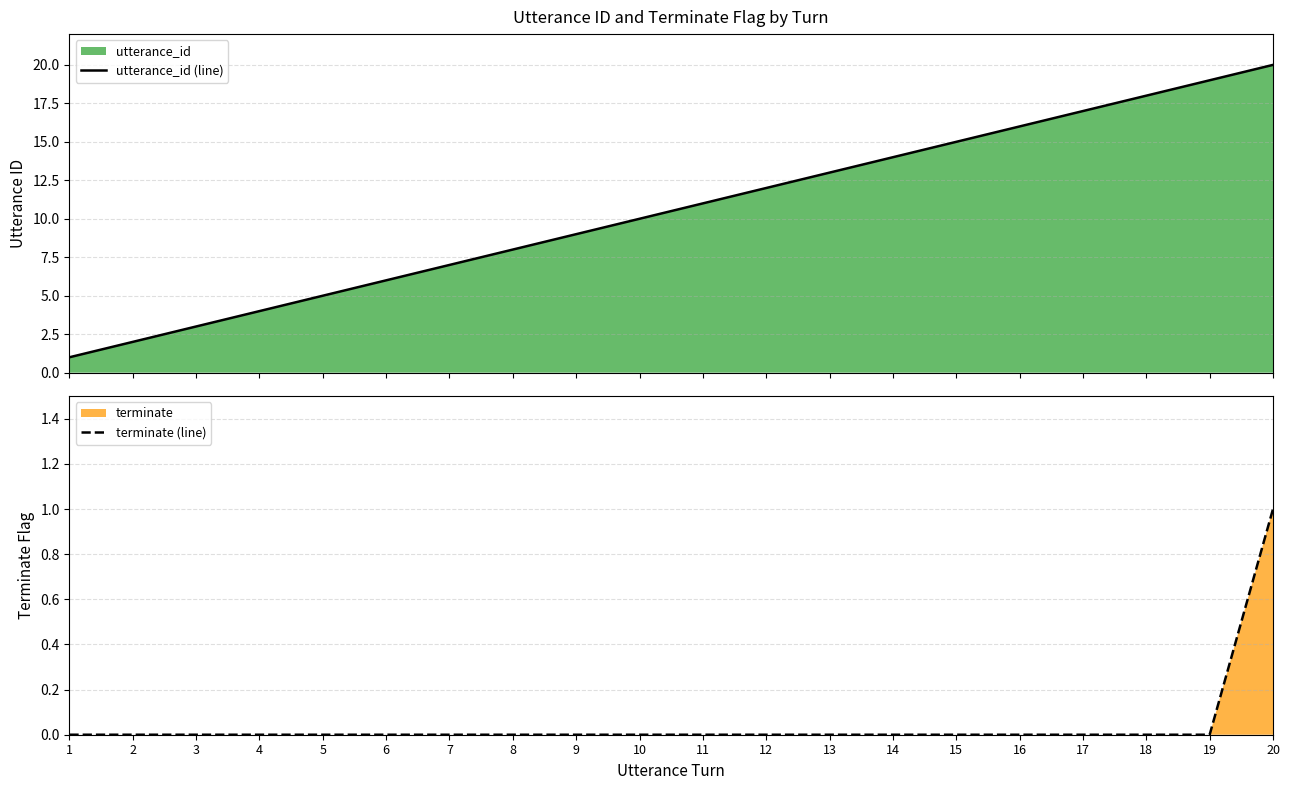

List the series in order of their overall mean, highest first.

utterance_id (line), terminate (line)